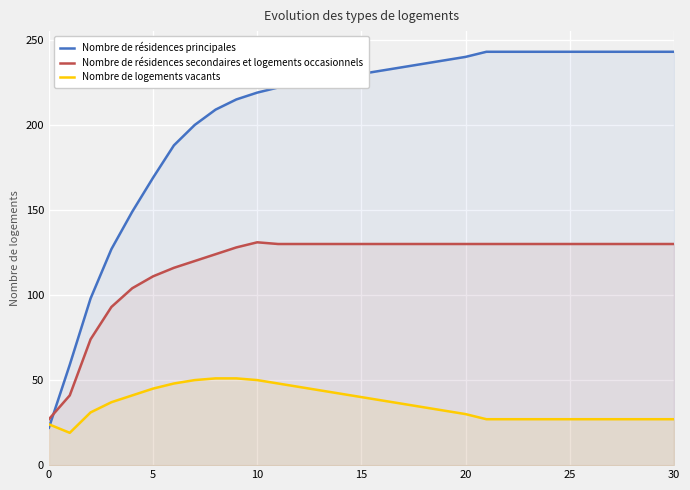

Which label corresponds to the largest value in the chart?

21